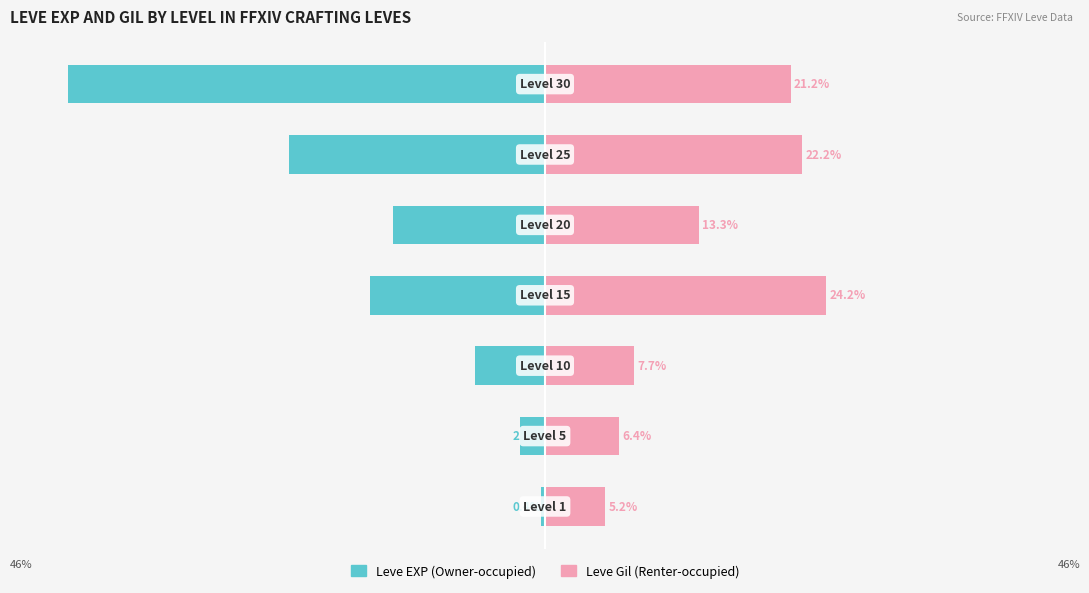

What are all the series names shown in the legend?

Leve EXP (Owner-occupied), Leve Gil (Renter-occupied)